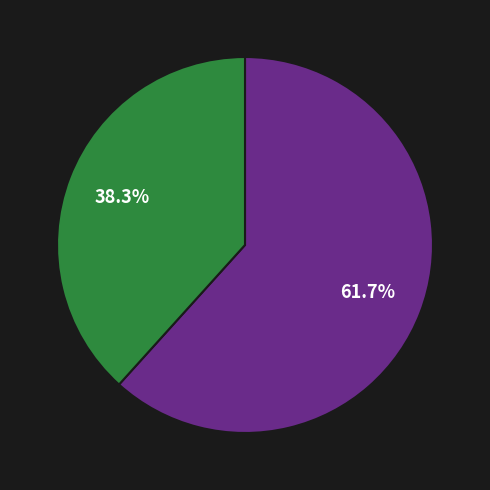

Does any single category account for the majority?

Yes